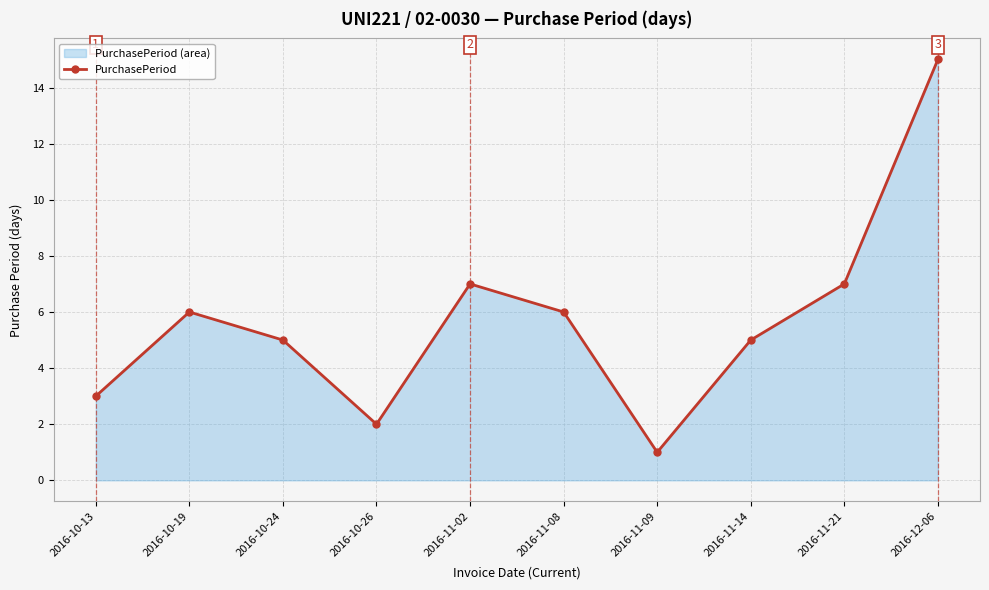

What value does the data have at 2016-12-06, to the nearest 5?

15